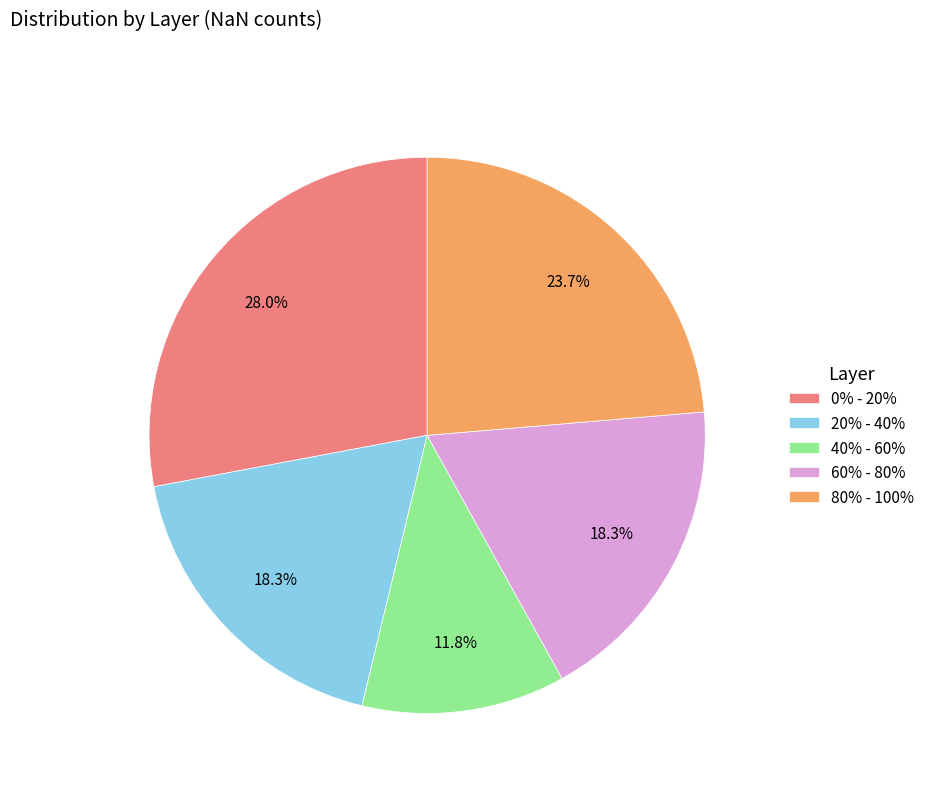

How many slices are in this pie chart?

5